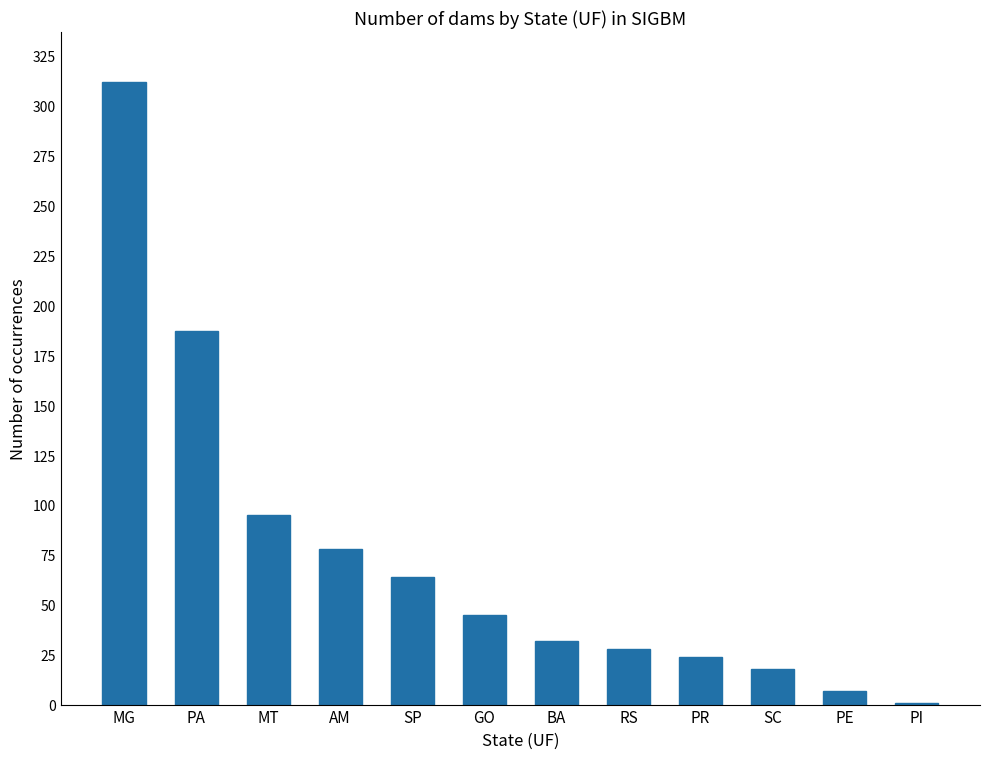

The chart shows a value of 91 at PA. True or false?

False